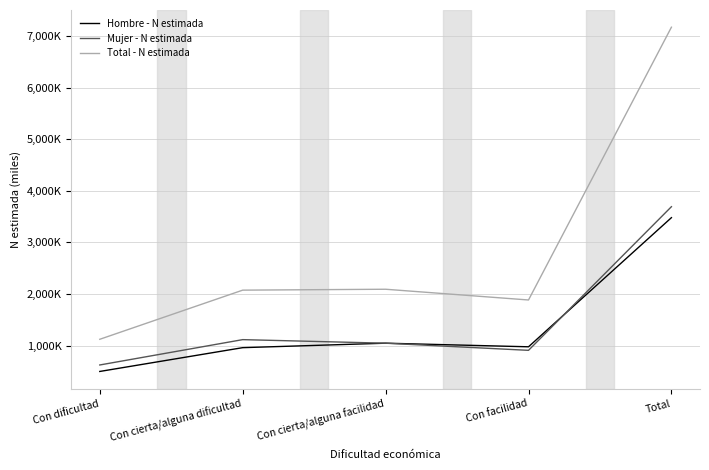

Does the chart have visible grid lines?

Yes